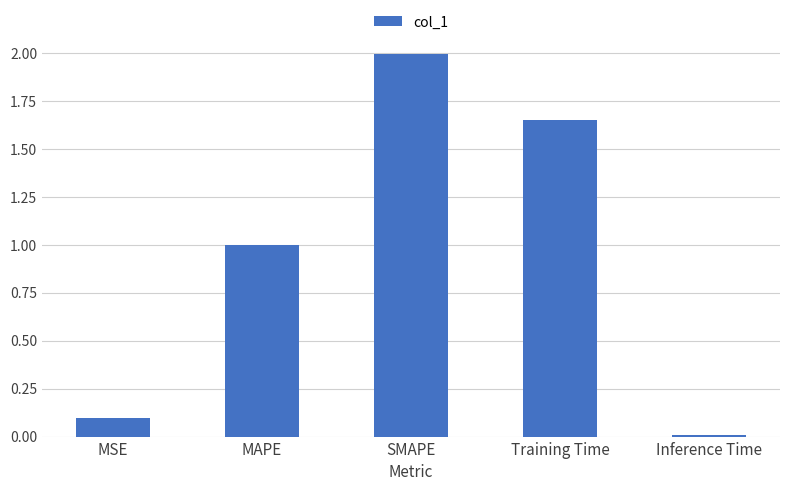

List the labels in order of value, smallest first.

Inference Time, MSE, MAPE, Training Time, SMAPE